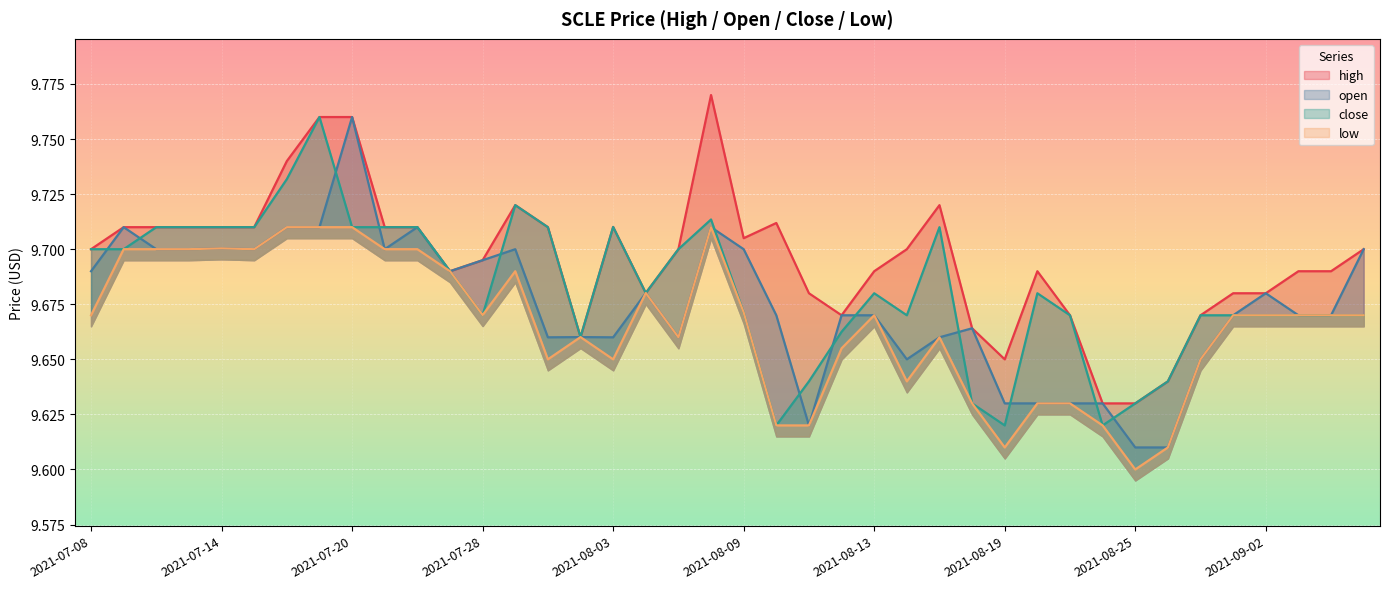

True or false: high and open intersect in this chart.

False